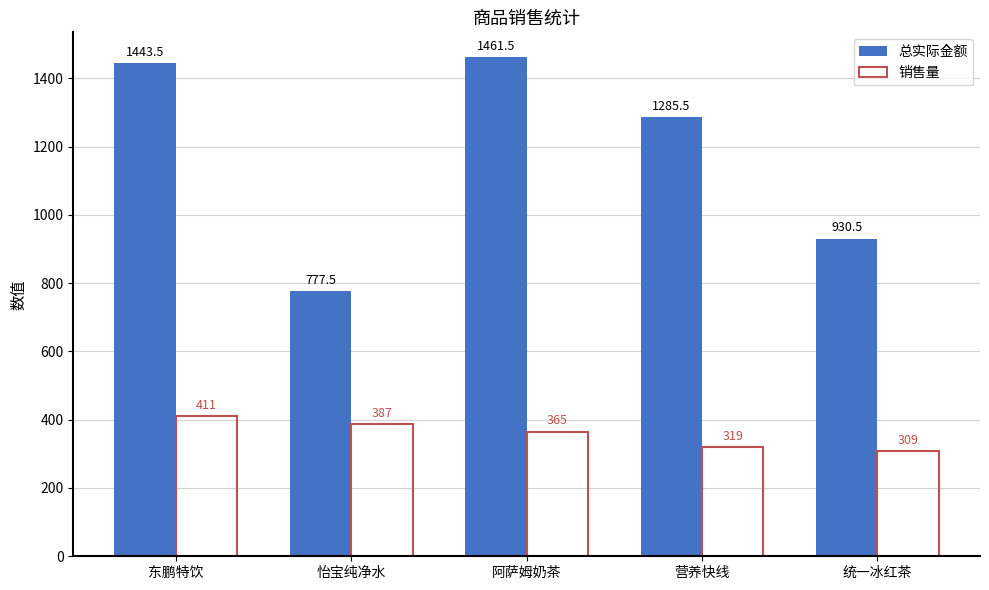

What is the spread (max minus min) of values at 怡宝纯净水?

390.5